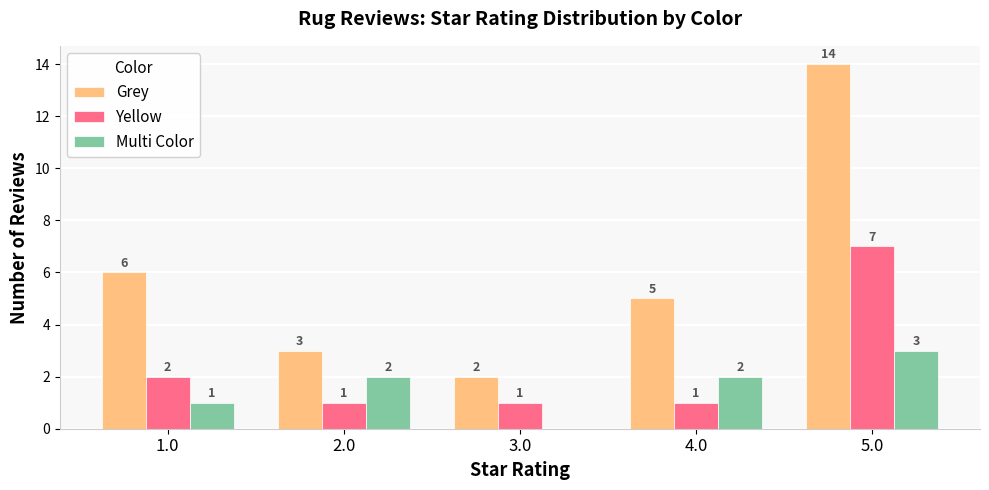

Are the bars horizontal?

No